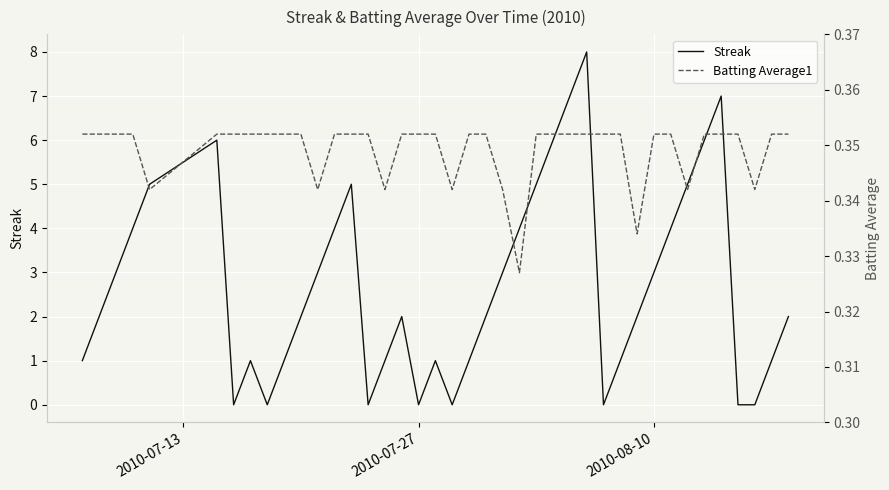

Is it true that Streak equals 3 at 2010-08-10?

True